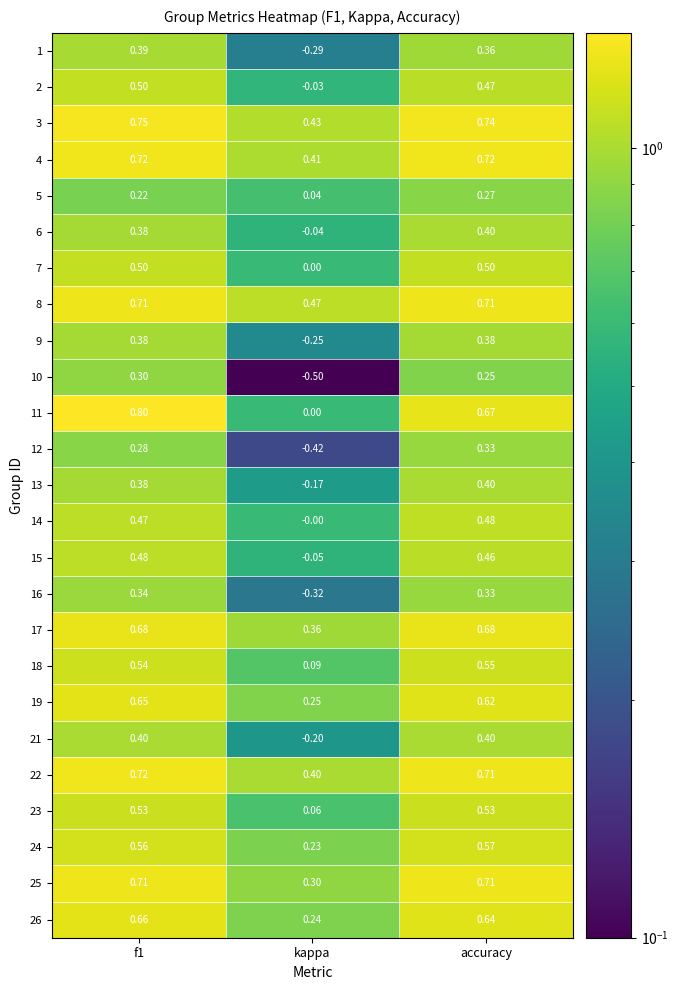

At which label does 15 reach its minimum?

kappa